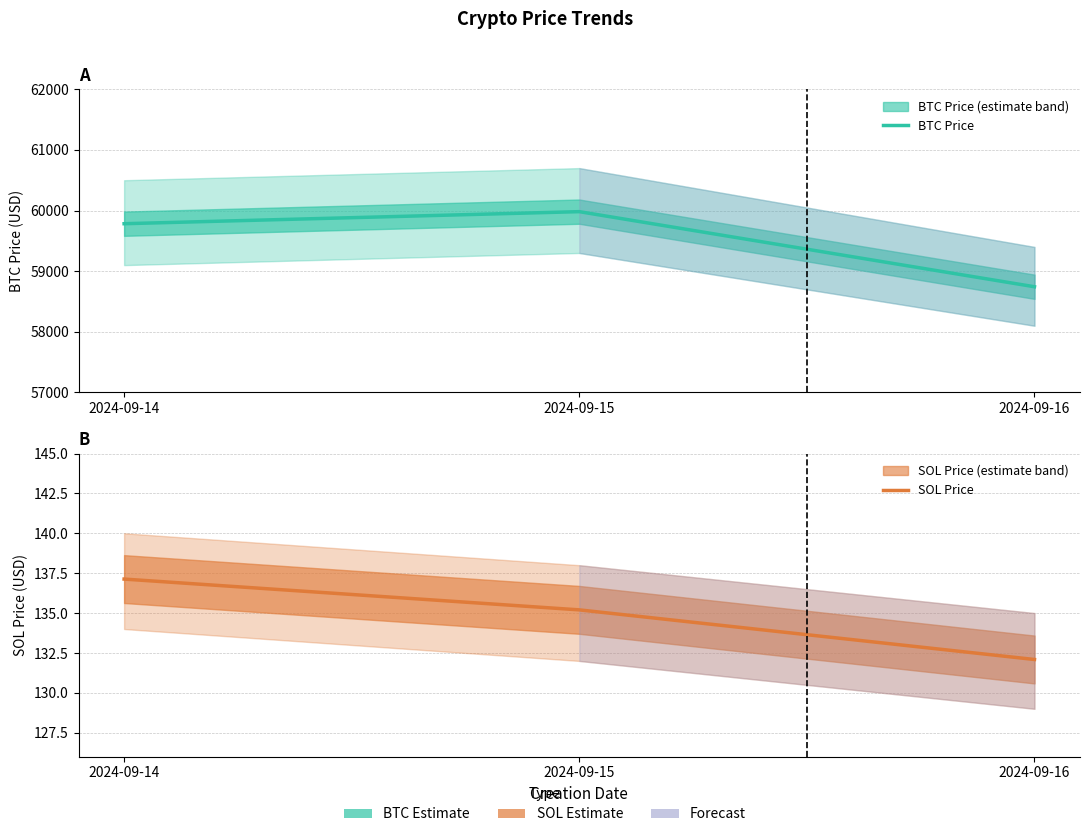

What is the difference between the highest and lowest values at 2024-09-16?

58611.0